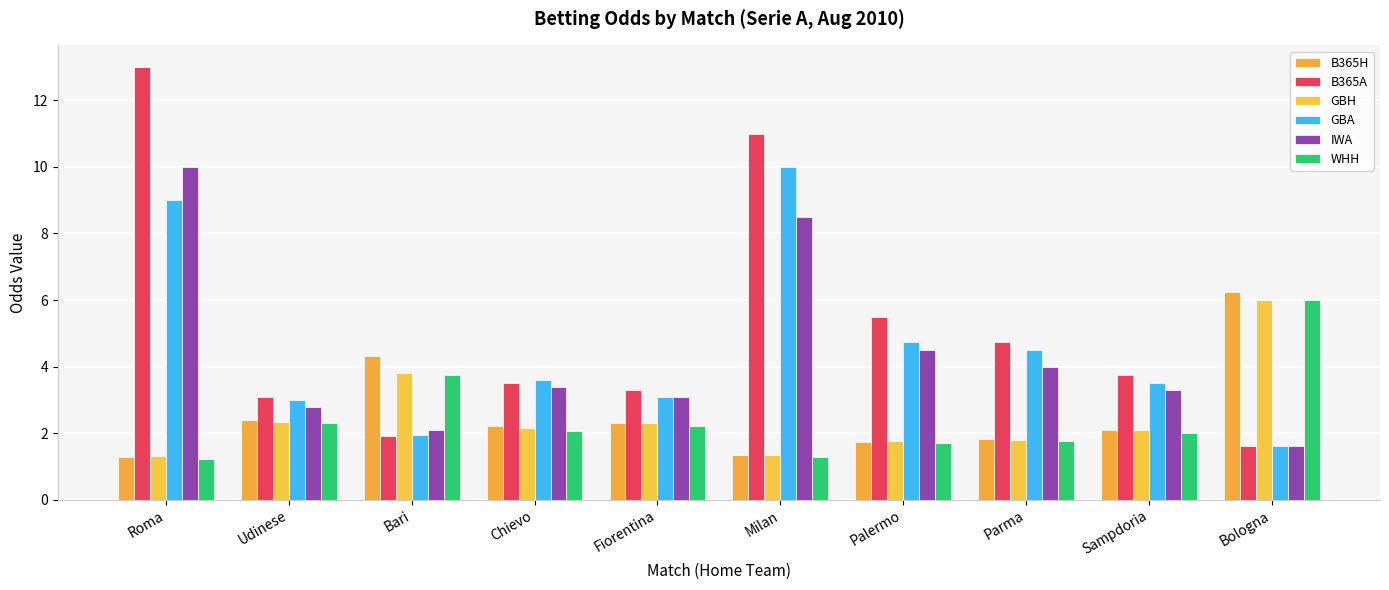

How many groups of bars are there?

10